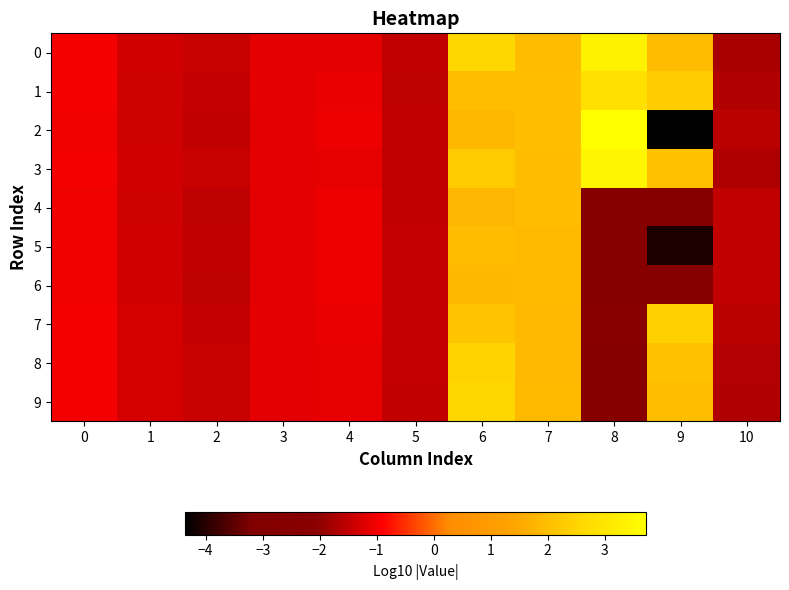

What is the minimum value shown in the chart?

-4.4